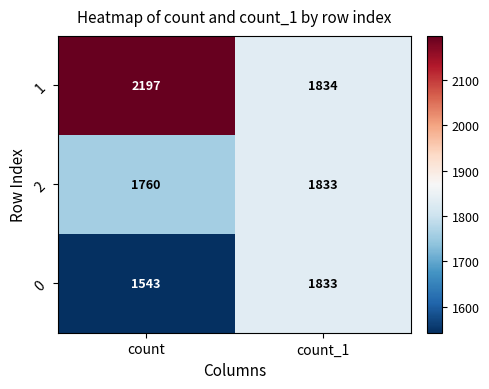

Reading left to right, extract all data points from this chart.

1: count=2197	count_1=1834
2: count=1760	count_1=1833
0: count=1543	count_1=1833